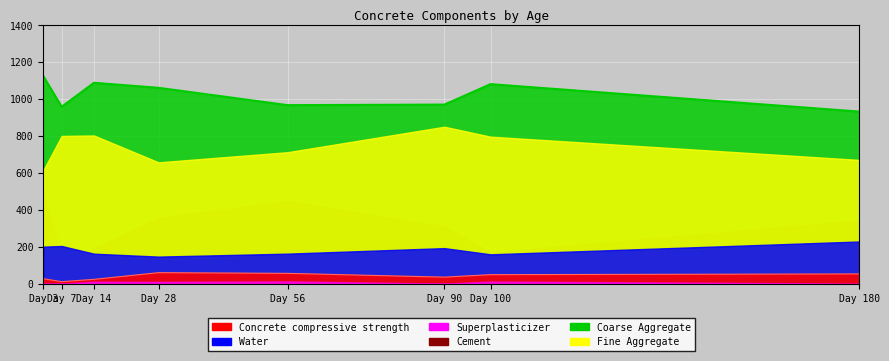

The Coarse Aggregate series shows 958.2 at 7. True or false?

True